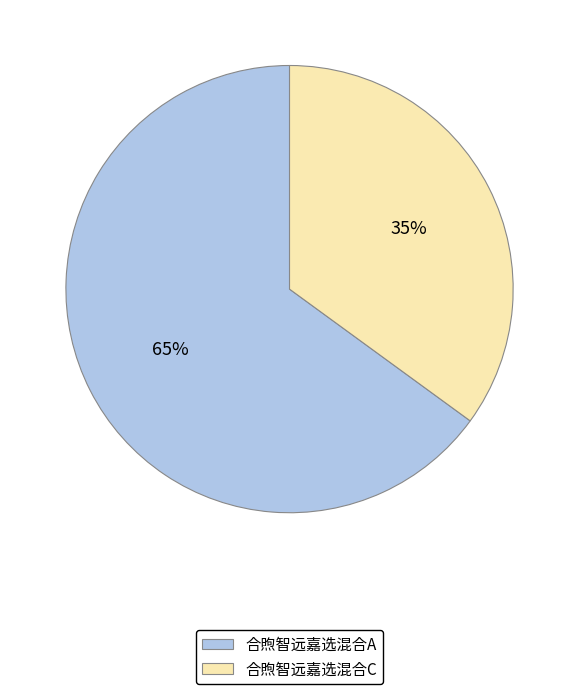

Is the sum of 合煦智远嘉选混合A and 合煦智远嘉选混合C greater than half?

Yes